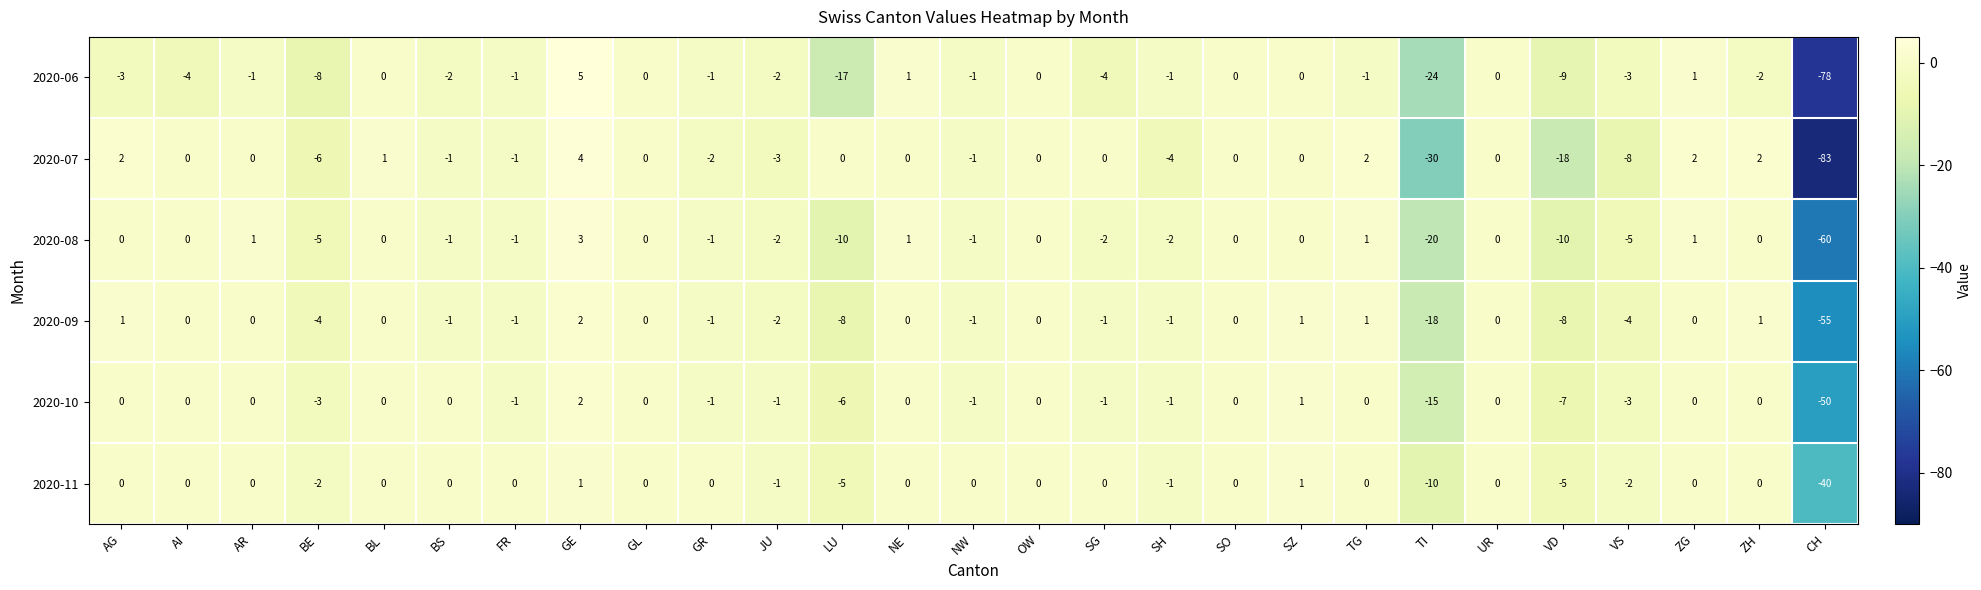

Which series has the largest total across all categories?

2020-11